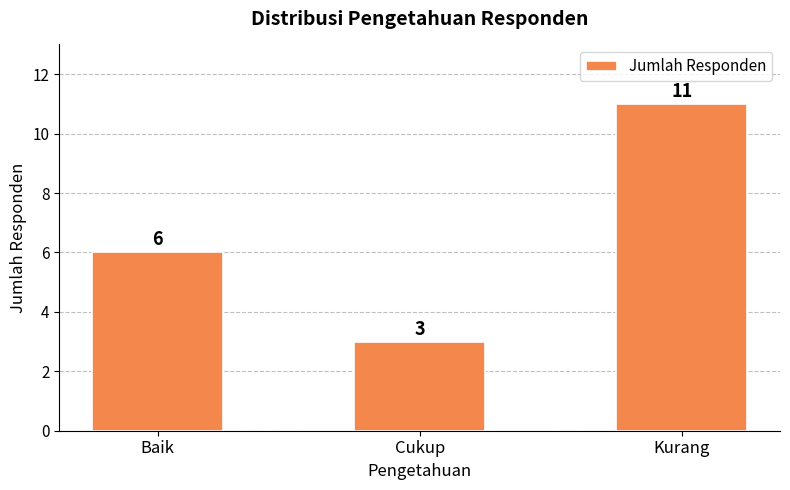

What is the sum of the values at Cukup and Baik?

9